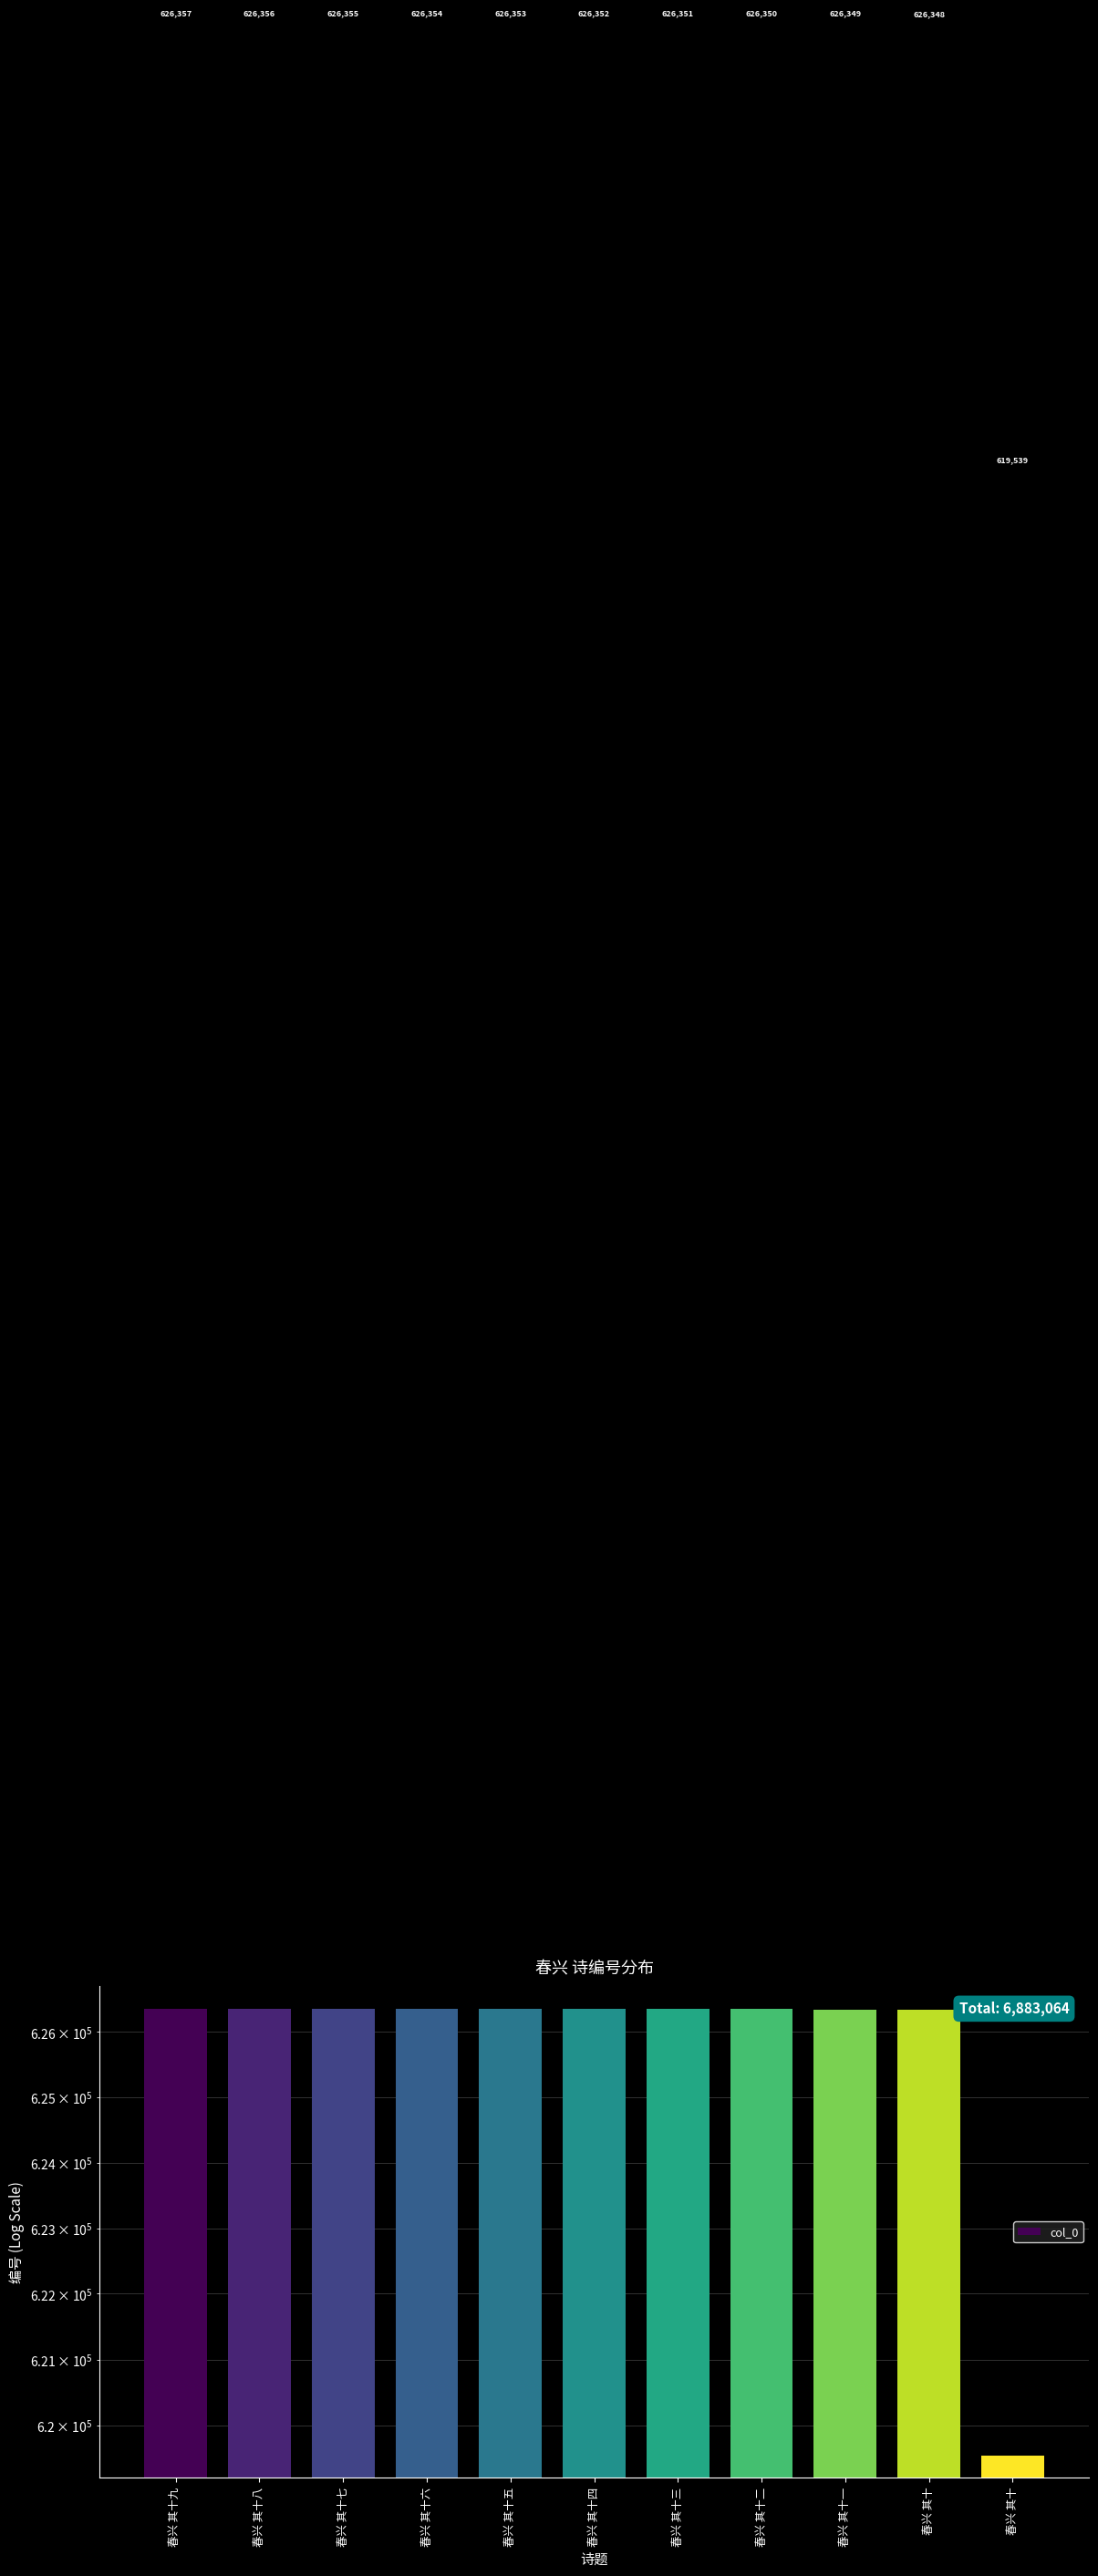

Does the chart contain stacked bars?

No